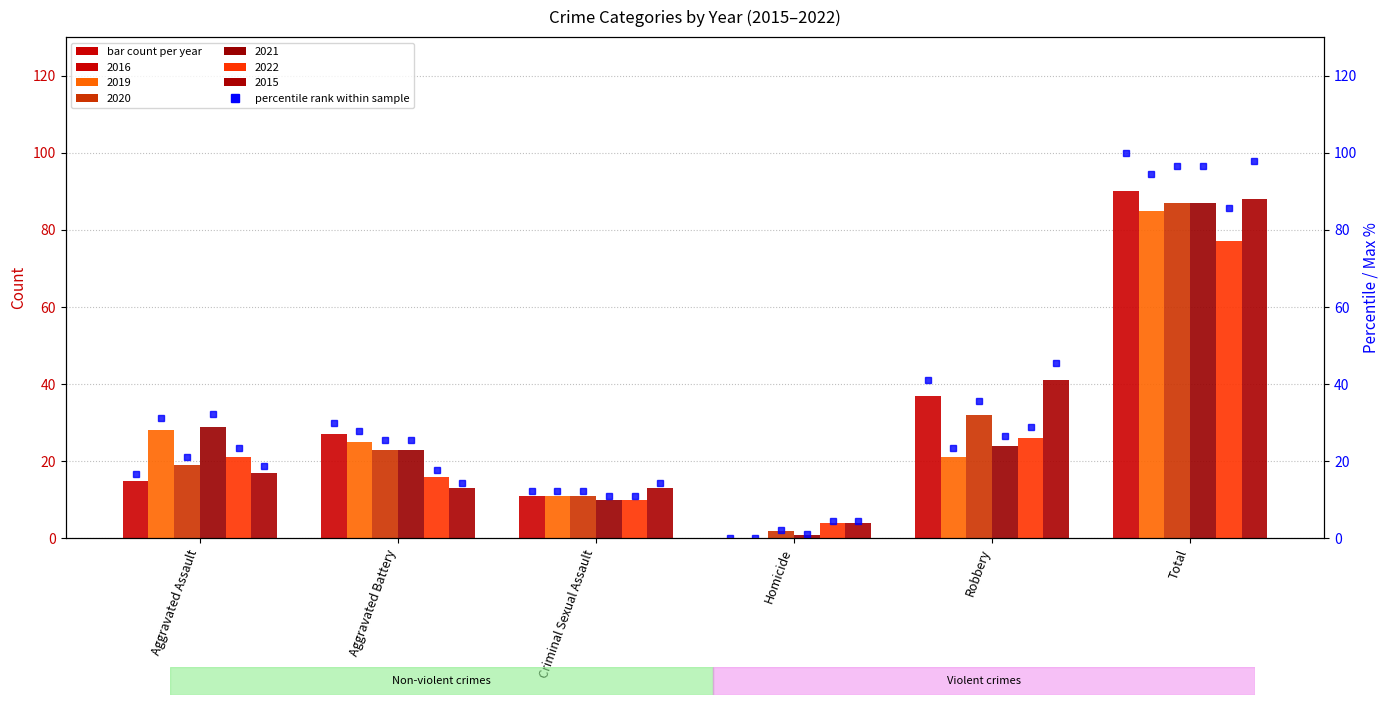

What is the change in value from Aggravated Battery to Robbery?

+11.1